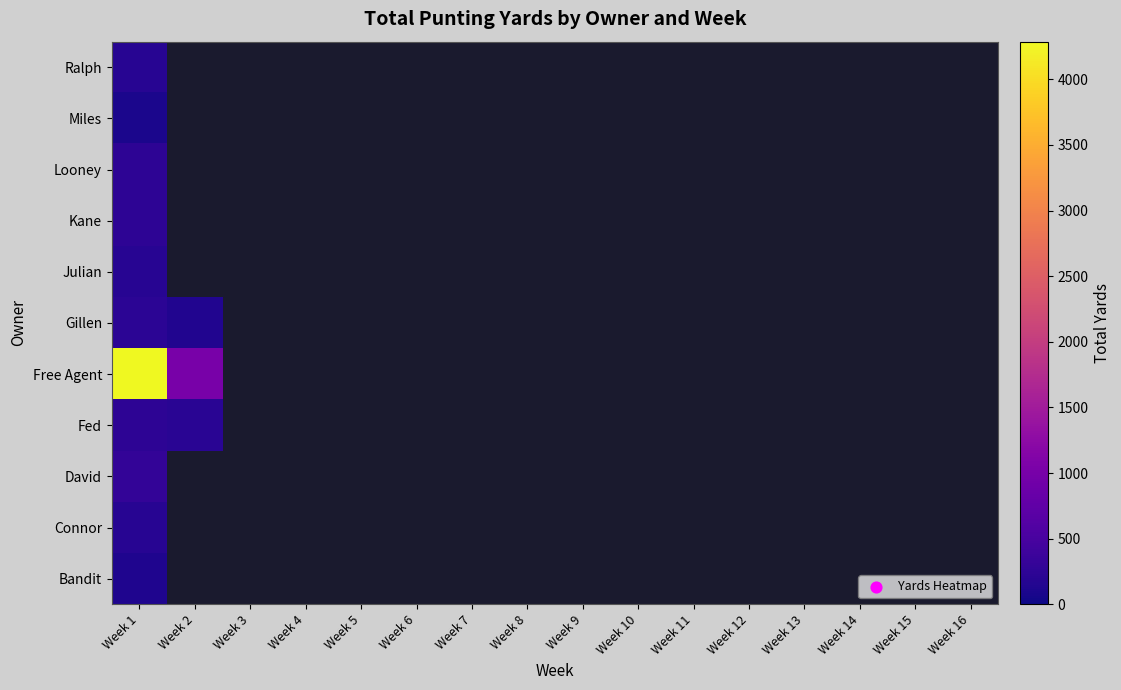

Reading left to right, what are all the values shown in this chart?

Bandit: Week 1=125	Week 2=0	Week 3=0	Week 4=0	Week 5=0	Week 6=0	Week 7=0	Week 8=0	Week 9=0	Week 10=0	Week 11=0	Week 12=0	Week 13=0	Week 14=0	Week 15=0	Week 16=0
Connor: Week 1=193	Week 2=0	Week 3=0	Week 4=0	Week 5=0	Week 6=0	Week 7=0	Week 8=0	Week 9=0	Week 10=0	Week 11=0	Week 12=0	Week 13=0	Week 14=0	Week 15=0	Week 16=0
David: Week 1=296	Week 2=0	Week 3=0	Week 4=0	Week 5=0	Week 6=0	Week 7=0	Week 8=0	Week 9=0	Week 10=0	Week 11=0	Week 12=0	Week 13=0	Week 14=0	Week 15=0	Week 16=0
Fed: Week 1=251	Week 2=217	Week 3=0	Week 4=0	Week 5=0	Week 6=0	Week 7=0	Week 8=0	Week 9=0	Week 10=0	Week 11=0	Week 12=0	Week 13=0	Week 14=0	Week 15=0	Week 16=0
Free Agent: Week 1=4287	Week 2=1008	Week 3=0	Week 4=0	Week 5=0	Week 6=0	Week 7=0	Week 8=0	Week 9=0	Week 10=0	Week 11=0	Week 12=0	Week 13=0	Week 14=0	Week 15=0	Week 16=0
Gillen: Week 1=231	Week 2=142	Week 3=0	Week 4=0	Week 5=0	Week 6=0	Week 7=0	Week 8=0	Week 9=0	Week 10=0	Week 11=0	Week 12=0	Week 13=0	Week 14=0	Week 15=0	Week 16=0
Julian: Week 1=197	Week 2=0	Week 3=0	Week 4=0	Week 5=0	Week 6=0	Week 7=0	Week 8=0	Week 9=0	Week 10=0	Week 11=0	Week 12=0	Week 13=0	Week 14=0	Week 15=0	Week 16=0
Kane: Week 1=247	Week 2=0	Week 3=0	Week 4=0	Week 5=0	Week 6=0	Week 7=0	Week 8=0	Week 9=0	Week 10=0	Week 11=0	Week 12=0	Week 13=0	Week 14=0	Week 15=0	Week 16=0
Looney: Week 1=235	Week 2=0	Week 3=0	Week 4=0	Week 5=0	Week 6=0	Week 7=0	Week 8=0	Week 9=0	Week 10=0	Week 11=0	Week 12=0	Week 13=0	Week 14=0	Week 15=0	Week 16=0
Miles: Week 1=89	Week 2=0	Week 3=0	Week 4=0	Week 5=0	Week 6=0	Week 7=0	Week 8=0	Week 9=0	Week 10=0	Week 11=0	Week 12=0	Week 13=0	Week 14=0	Week 15=0	Week 16=0
Ralph: Week 1=199	Week 2=0	Week 3=0	Week 4=0	Week 5=0	Week 6=0	Week 7=0	Week 8=0	Week 9=0	Week 10=0	Week 11=0	Week 12=0	Week 13=0	Week 14=0	Week 15=0	Week 16=0